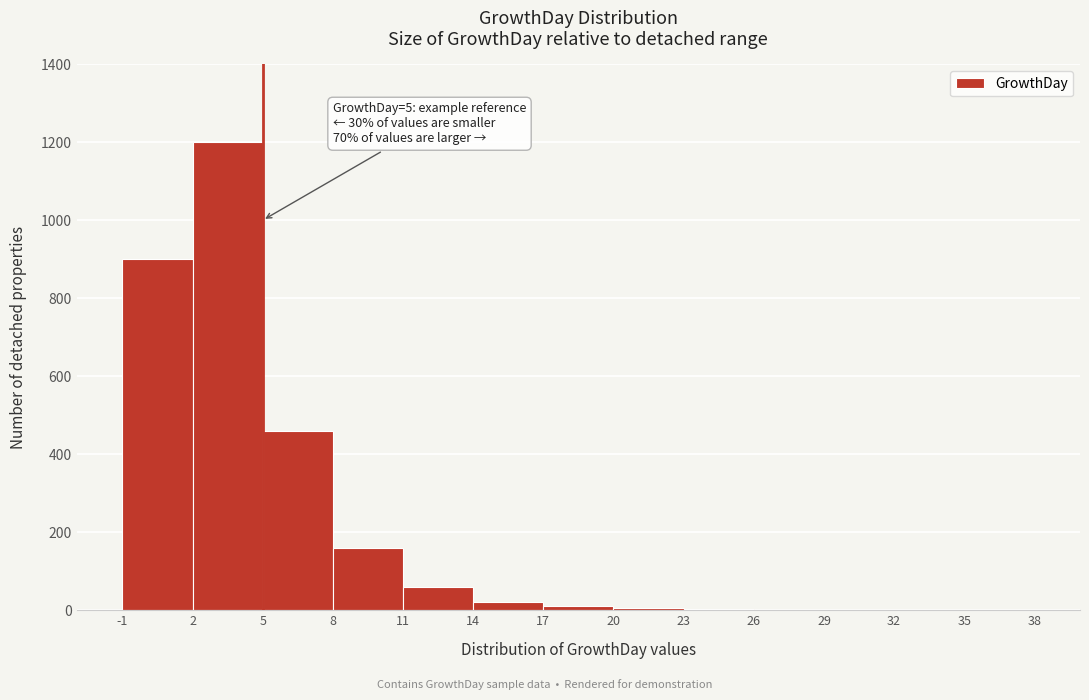

Over which range of the x-axis is the bar tallest?

2 to 5